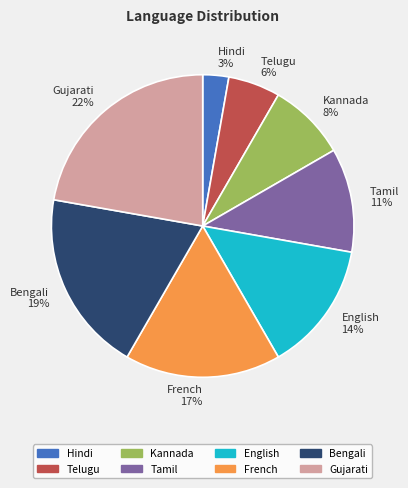

True or false: Kannada accounts for 8% of the total.

True